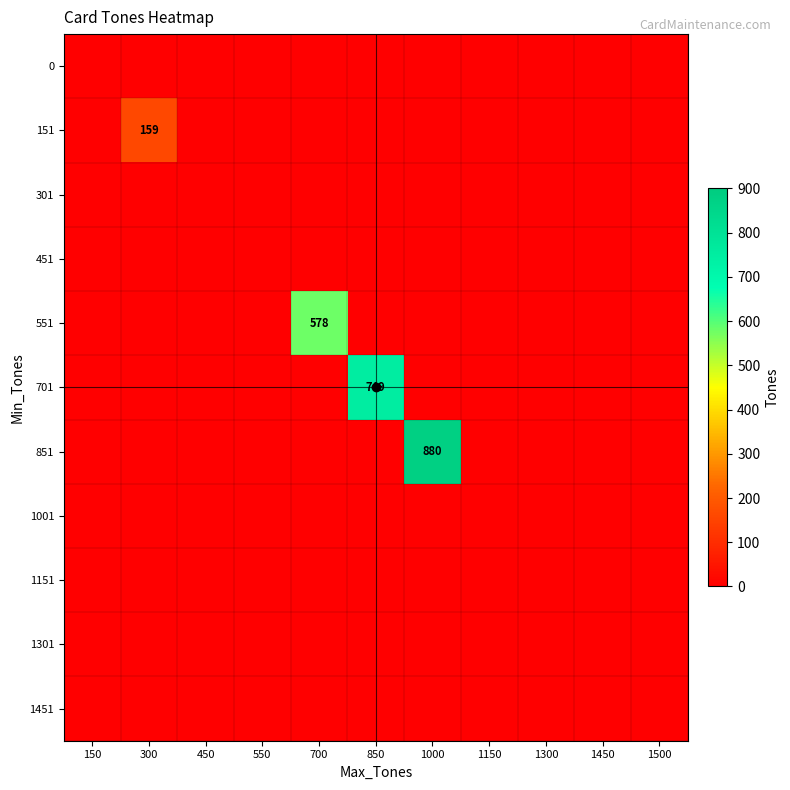

Is the value of 151 at 1500 greater than the value of 851 at 550?

No